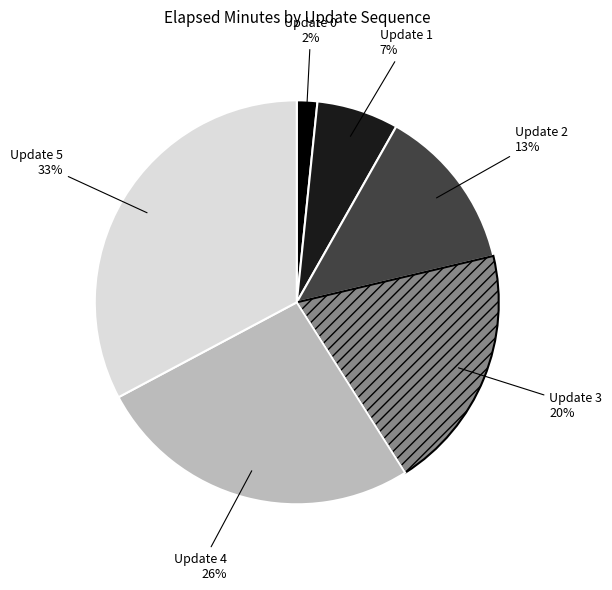

Is there a majority slice in this chart?

No